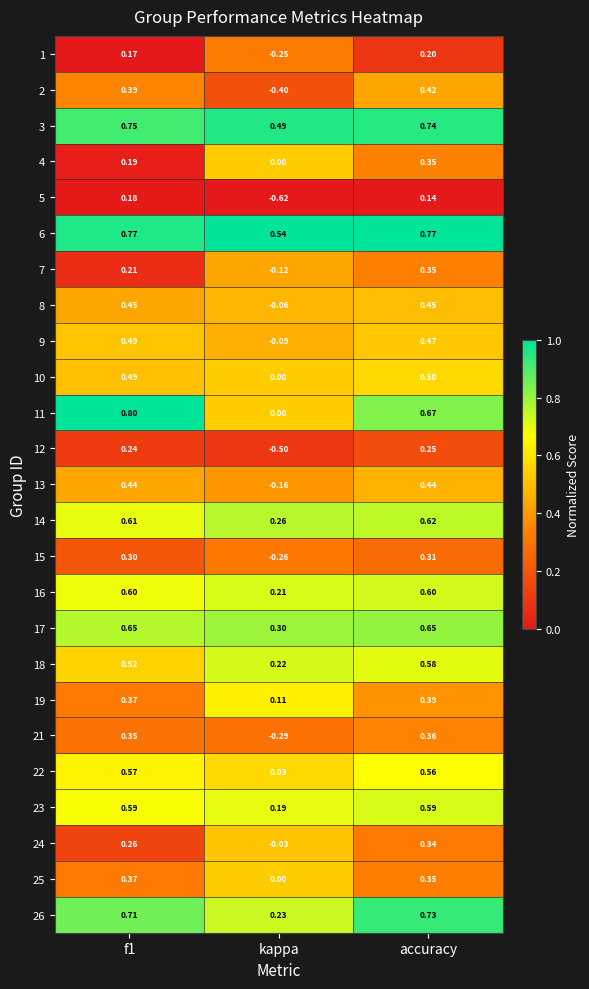

Where is 24 nearest to the value 0?

kappa